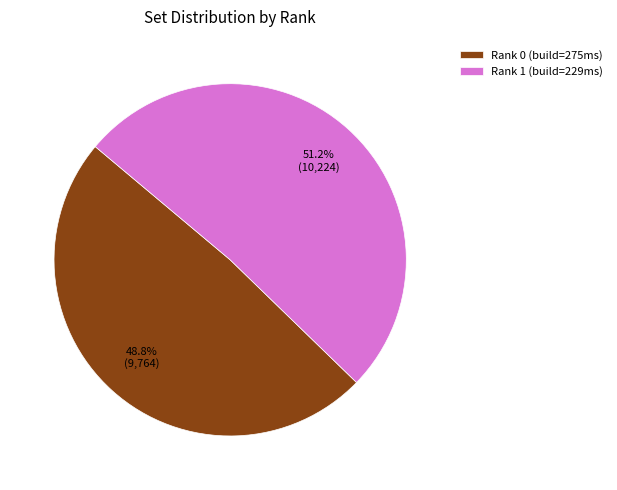

Count the number of slices in the pie.

2